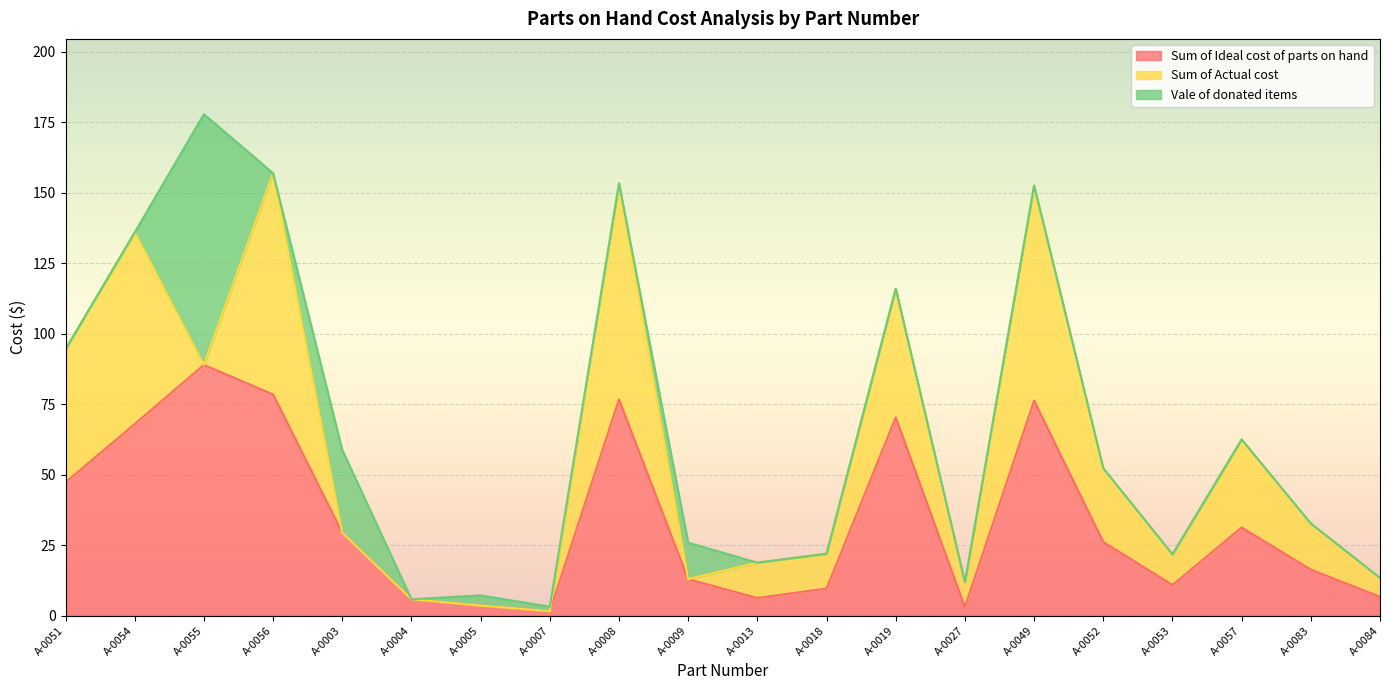

The Sum of Ideal cost of parts on hand series shows 3.1 at A-0027. True or false?

True